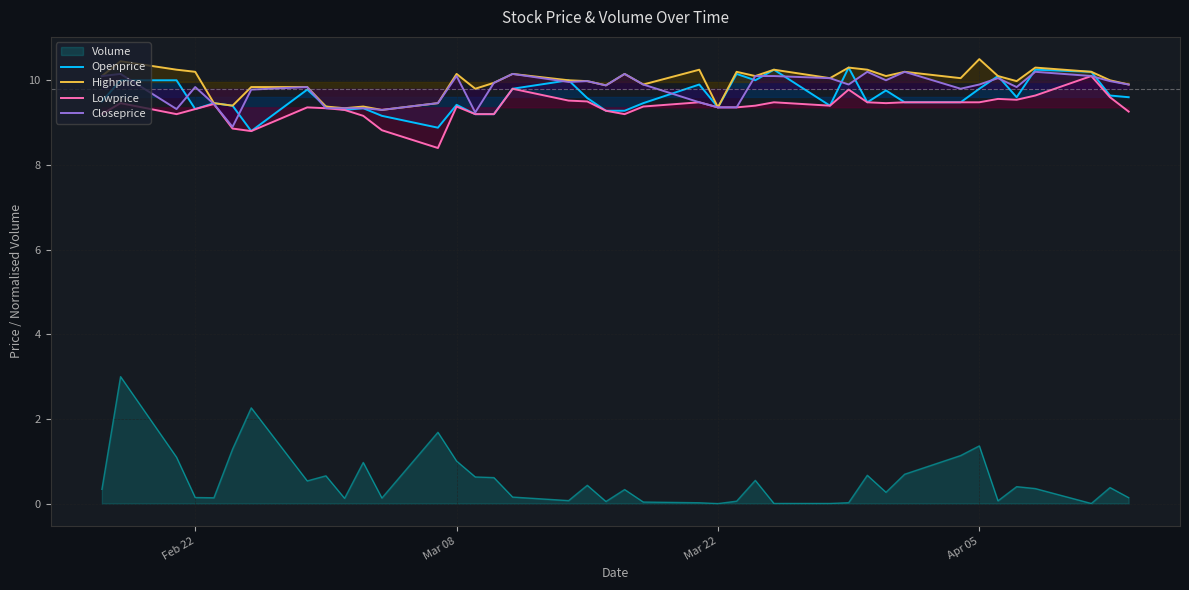

Which series has the largest range (max minus min)?

Volume